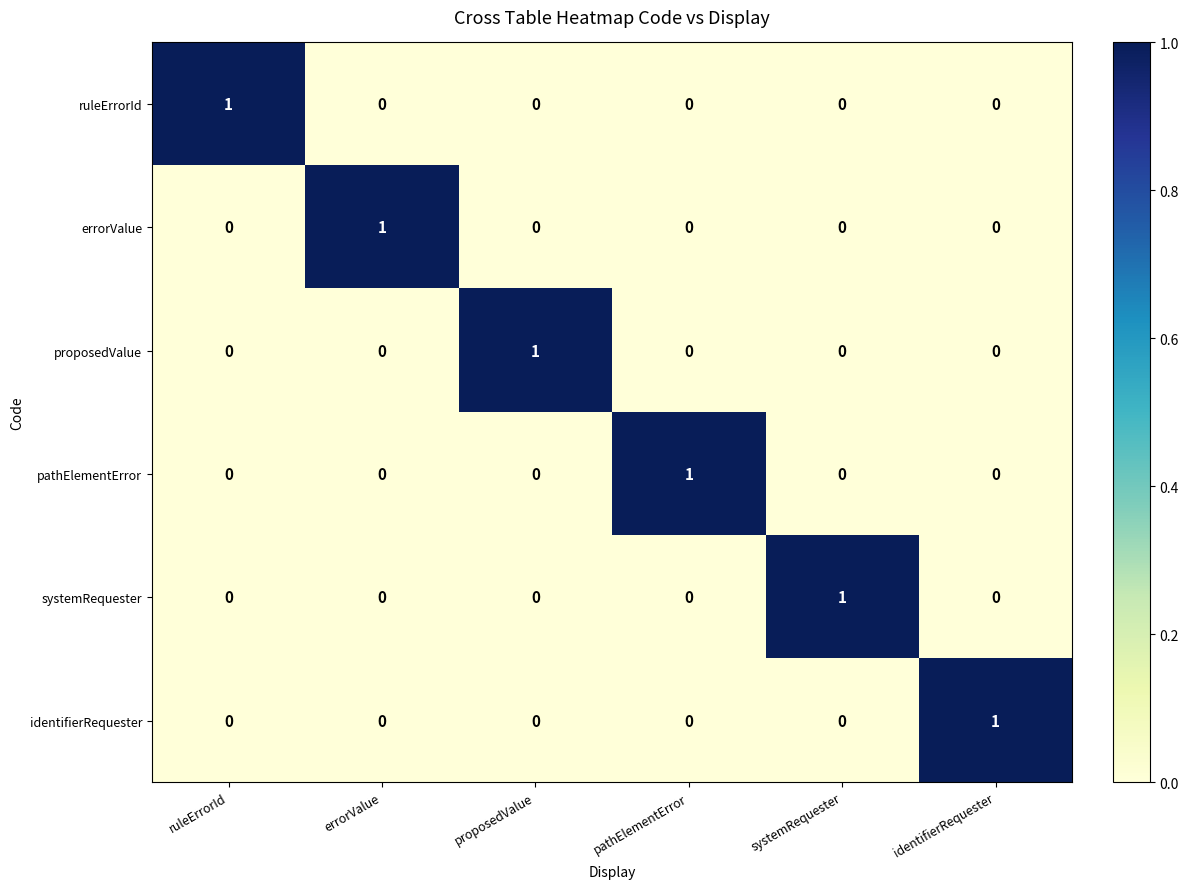

The value of systemRequester at systemRequester is 1. True or false?

True